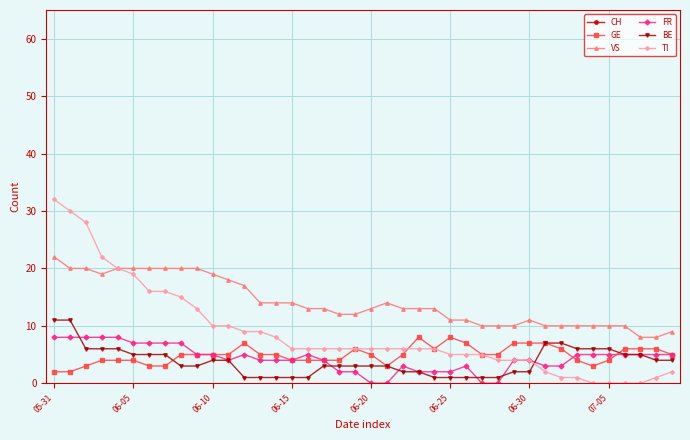

Where does the GE series first go above 5?

12